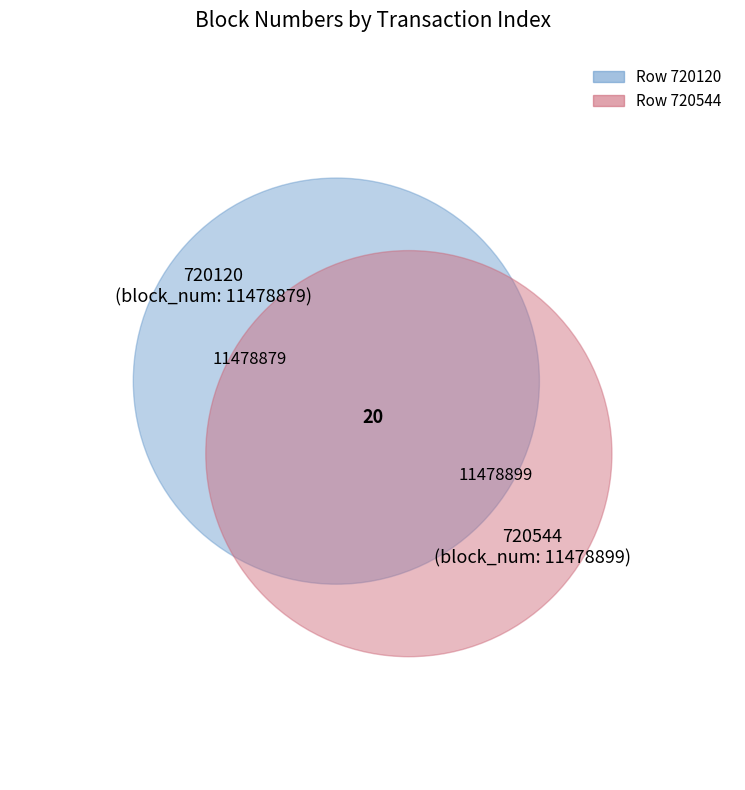

To the nearest percent, what percentage of the pie is 720544?

50%